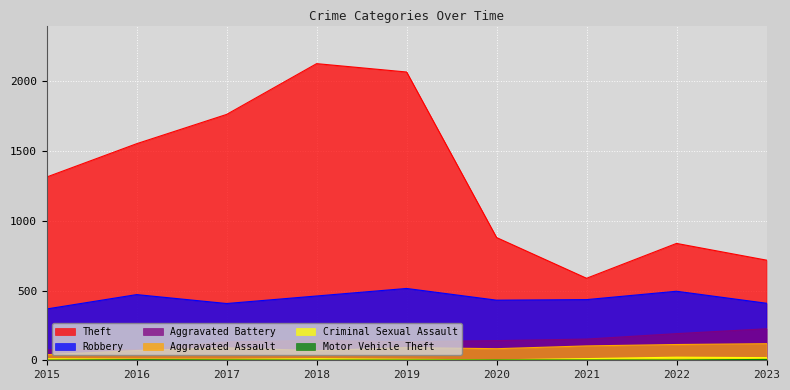

How many values in the Aggravated Battery series are below 141?

4